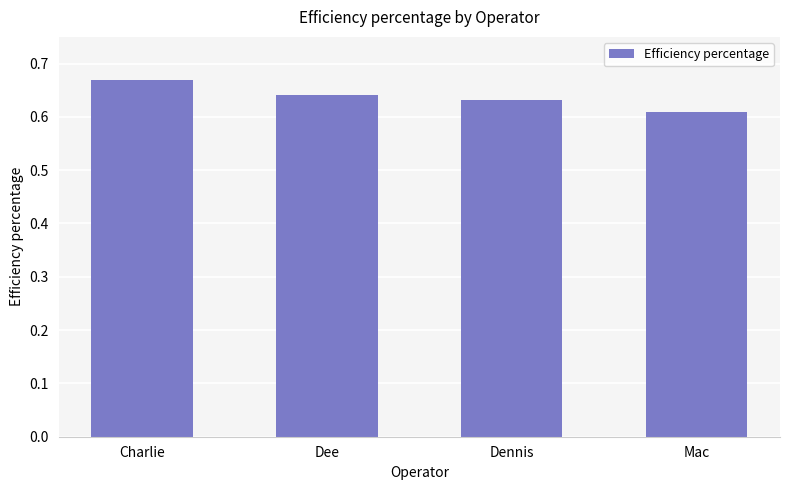

Which label corresponds to the smallest value in the chart?

Mac